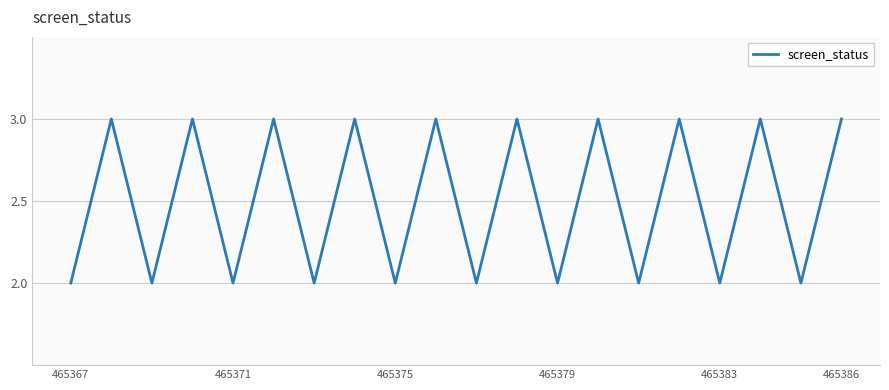

Count the number of data series in this chart.

1